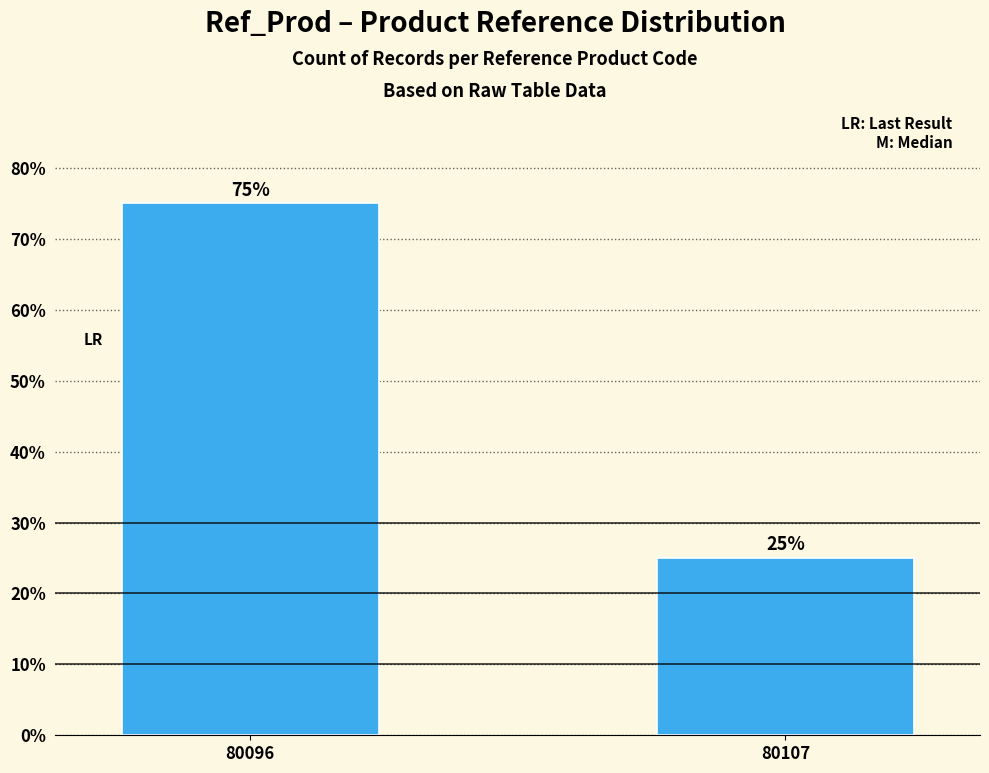

Reading right to left, extract all data points from this chart.

80107=25	80096=75